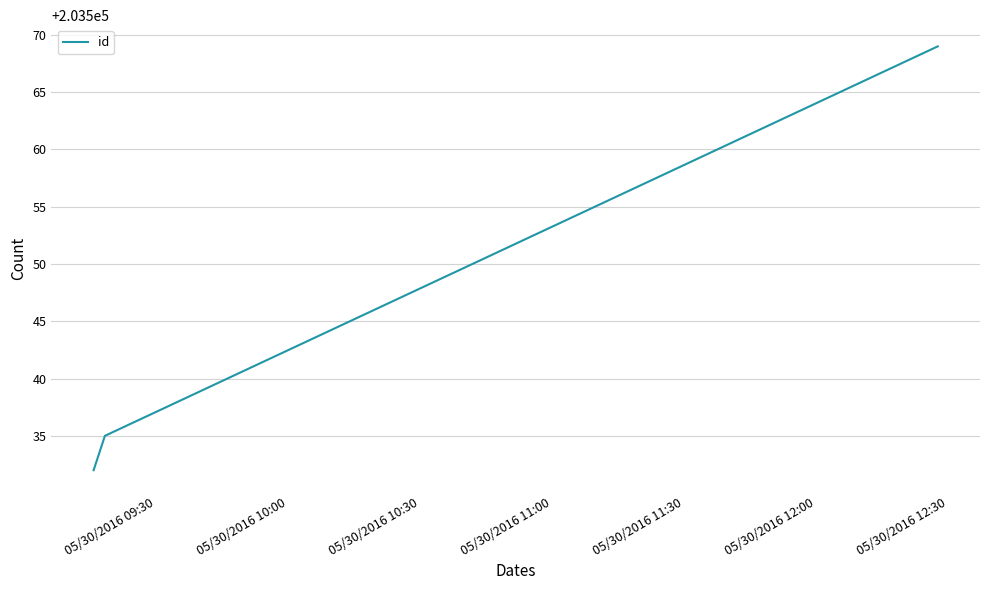

What is the difference between the maximum and minimum values?

37